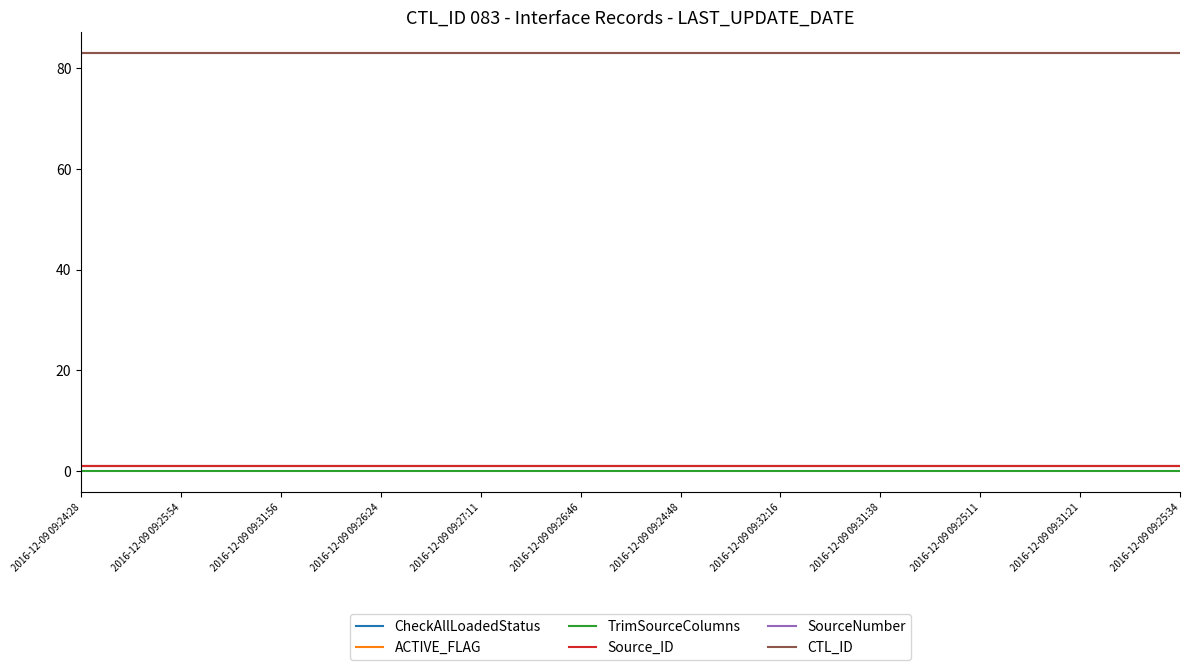

Read the CheckAllLoadedStatus value at 2016-12-09 09:32:16.

1